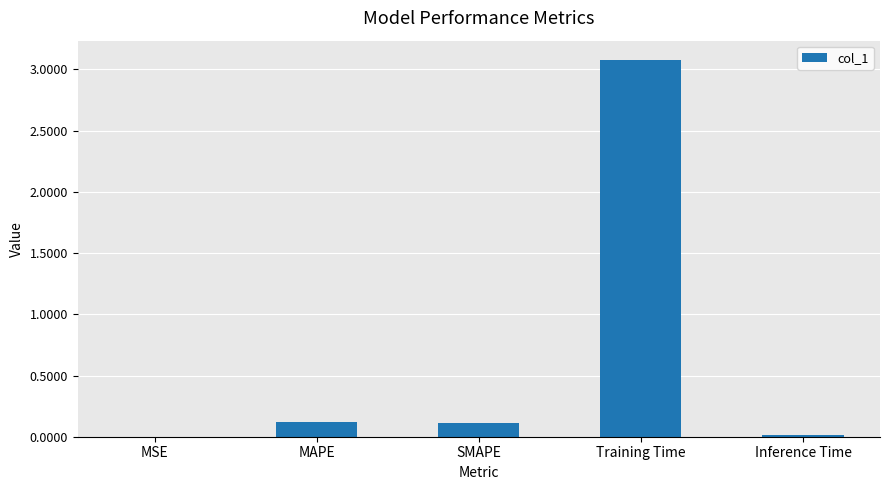

What is the change in value from MAPE to Training Time?

+3.0